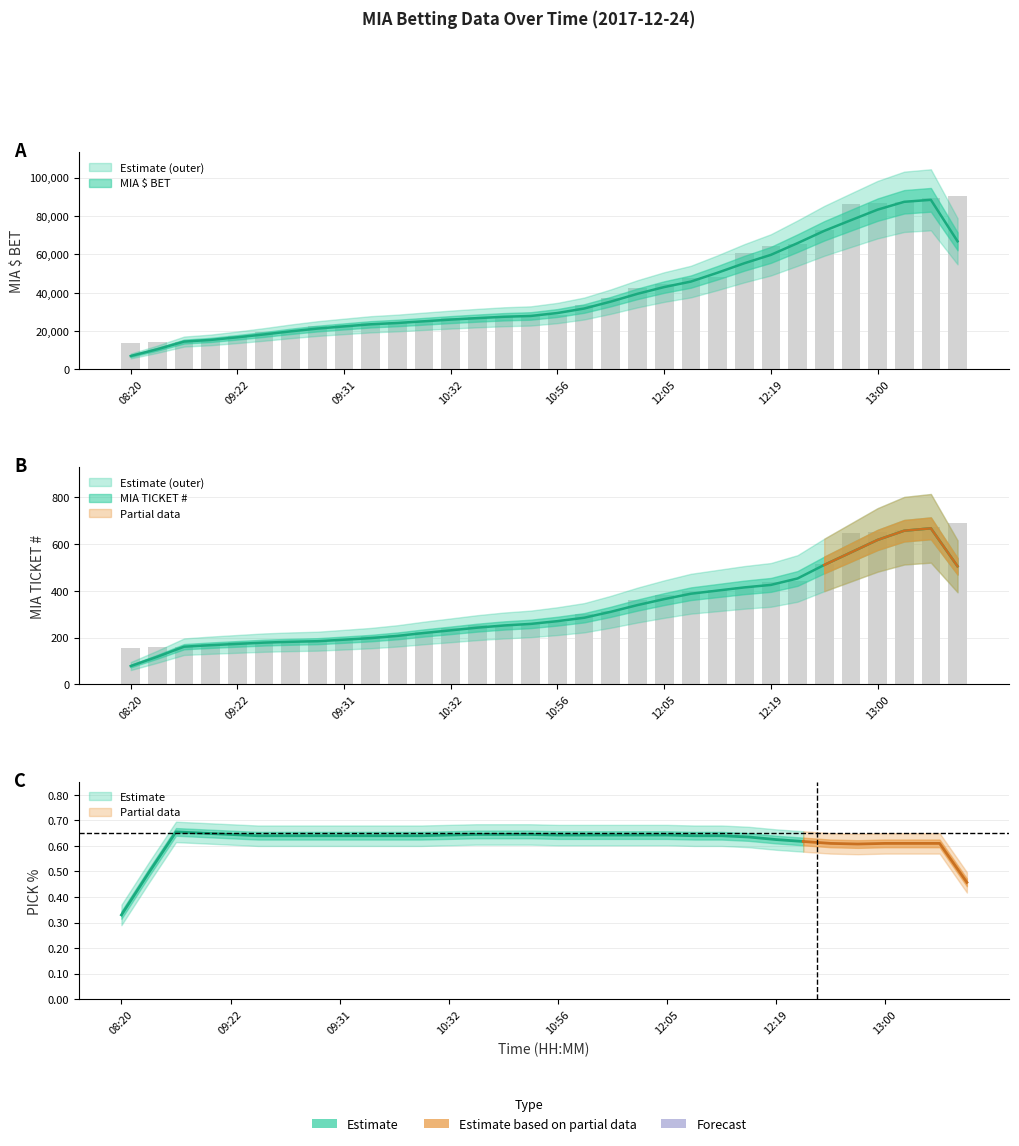

Is the value of MIA TICKET # at 10:21 greater than the value of MIA $ BET at 10:02?

No